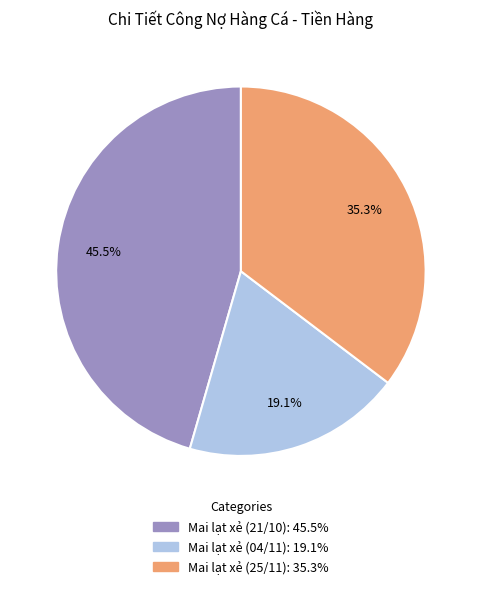

Is Mai lạt xẻ (25/11) the majority of the pie?

No